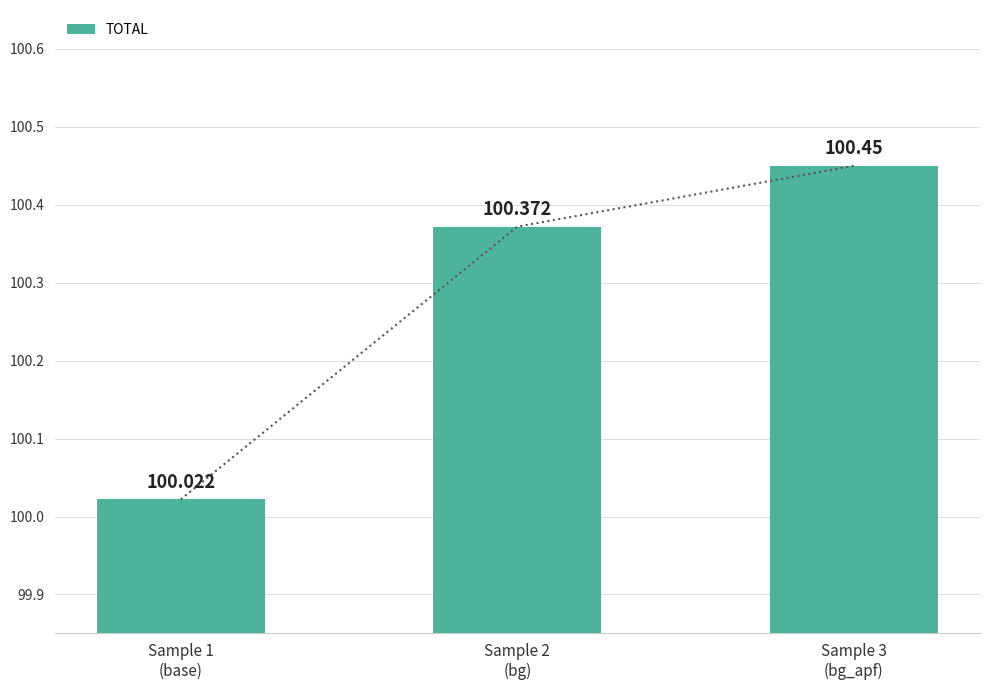

What is the label of the 3rd bar from the left?

Sample 3
(bg_apf)